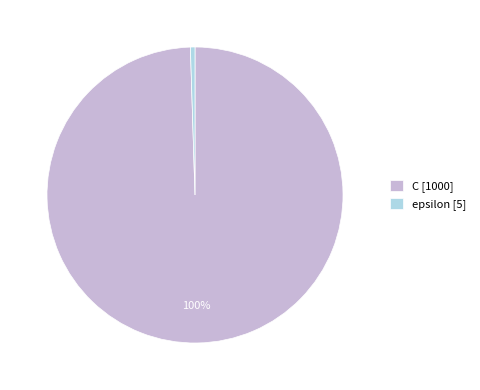

Which slice represents more than half of the pie?

C